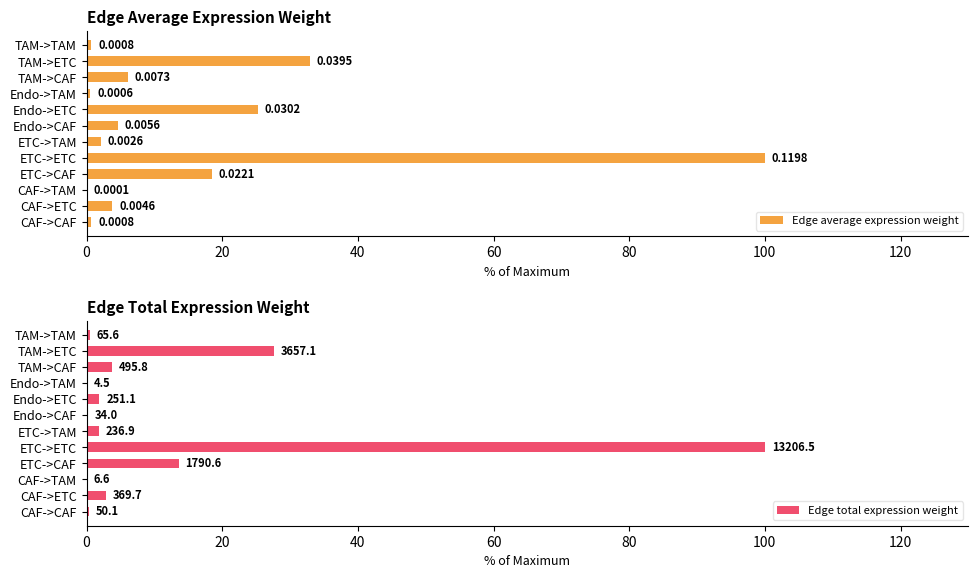

True or false: Edge average expression weight has a value of 5.7 at ETC->CAF.

False